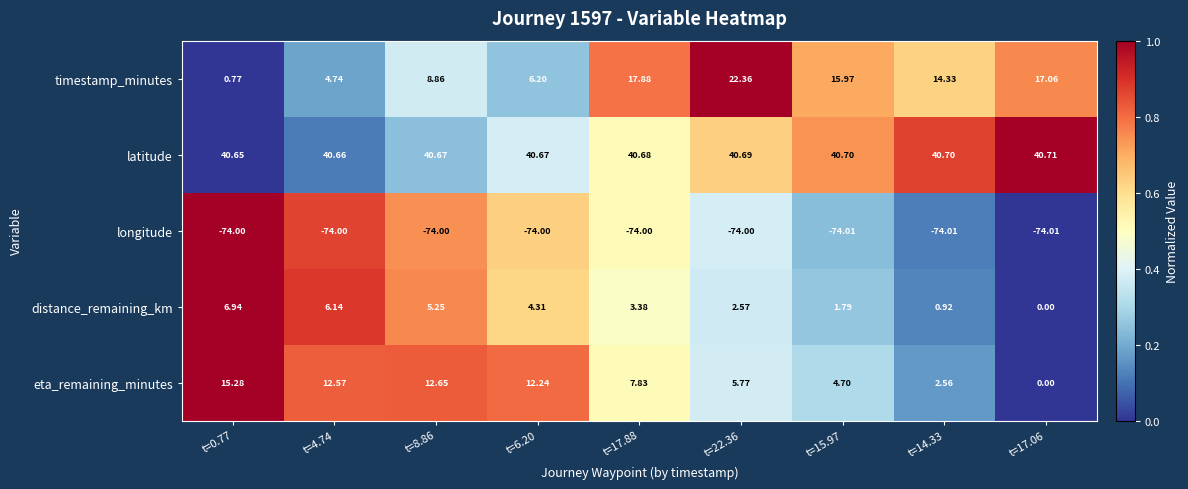

What is the difference between the highest and lowest values at t=14.33?

114.7